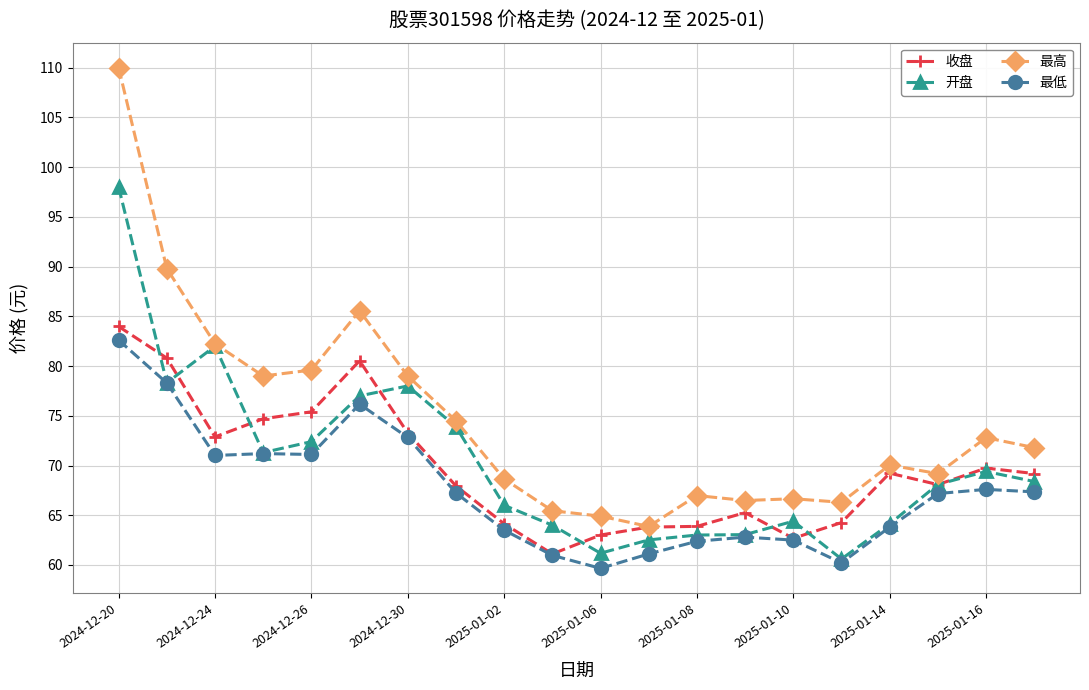

What is the value of the 收盘 point at the 6th from the left?

80.5